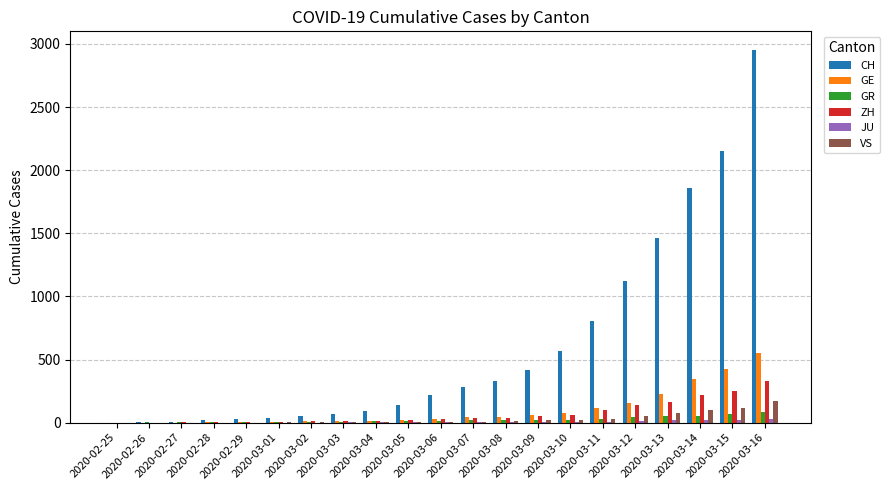

What is the sum of the VS values at 2020-03-08 and 2020-03-03?

15